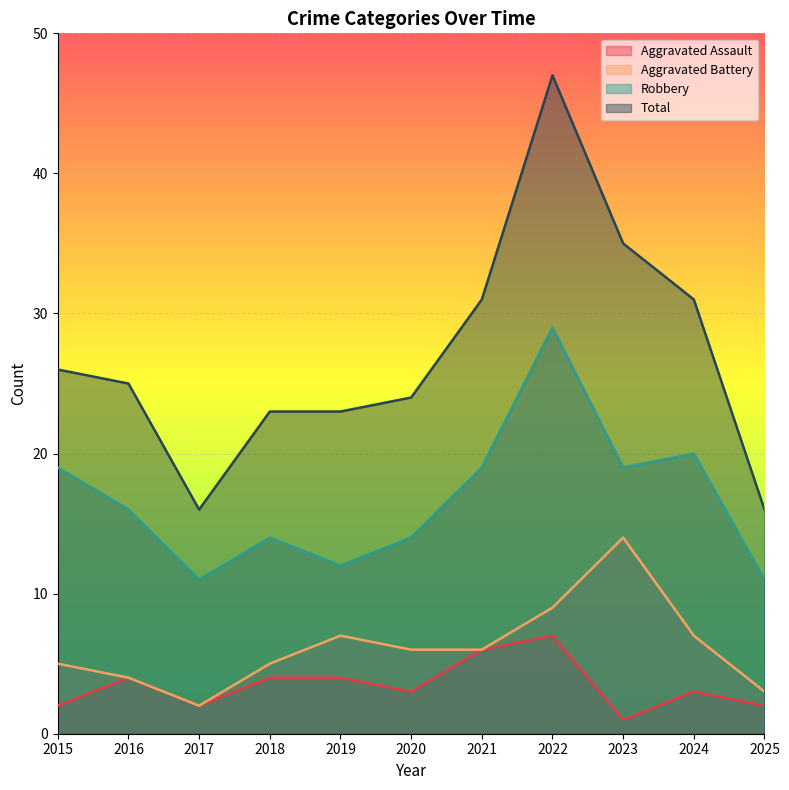

Where does the Total series first go above 25?

2015